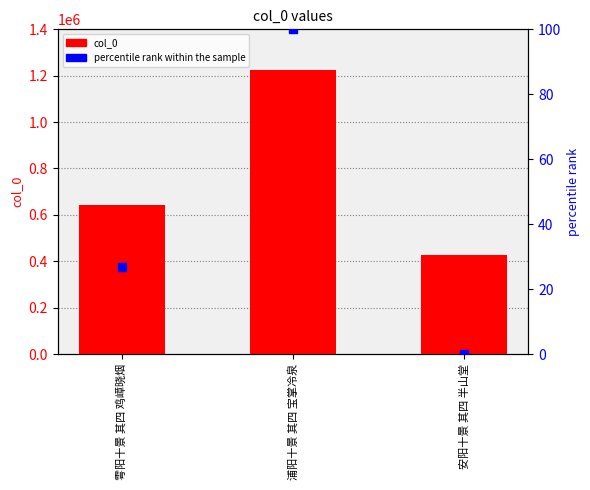

Is the value of percentile rank within the sample at 安阳十景 其四 半山堂 greater than the value of col_0 at 雩阳十景 其四 鸡嶂晓烟?

No